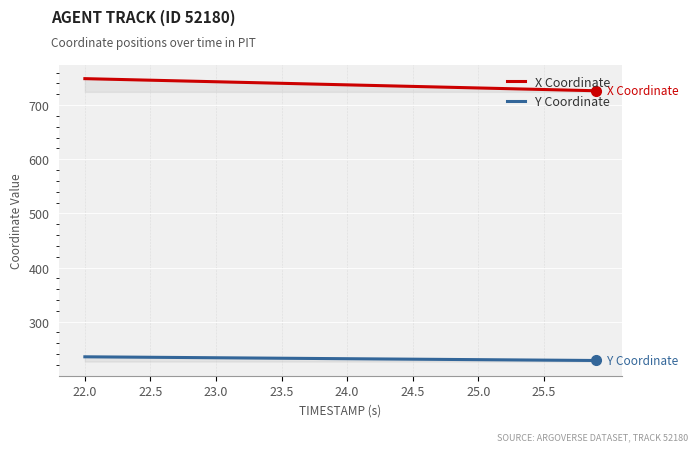

The Y Coordinate series shows 231.6 at 24.0. True or false?

True